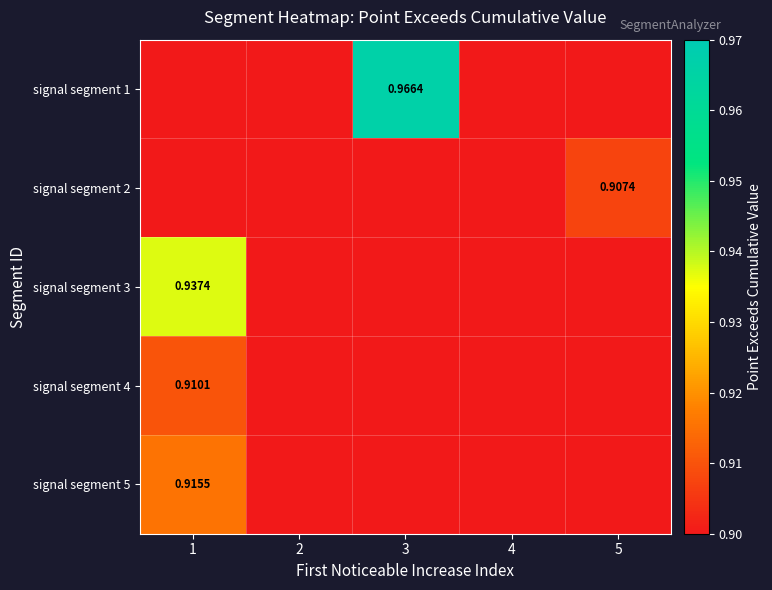

Is the value of signal segment 5 at 1 greater than the value of signal segment 2 at 5?

Yes